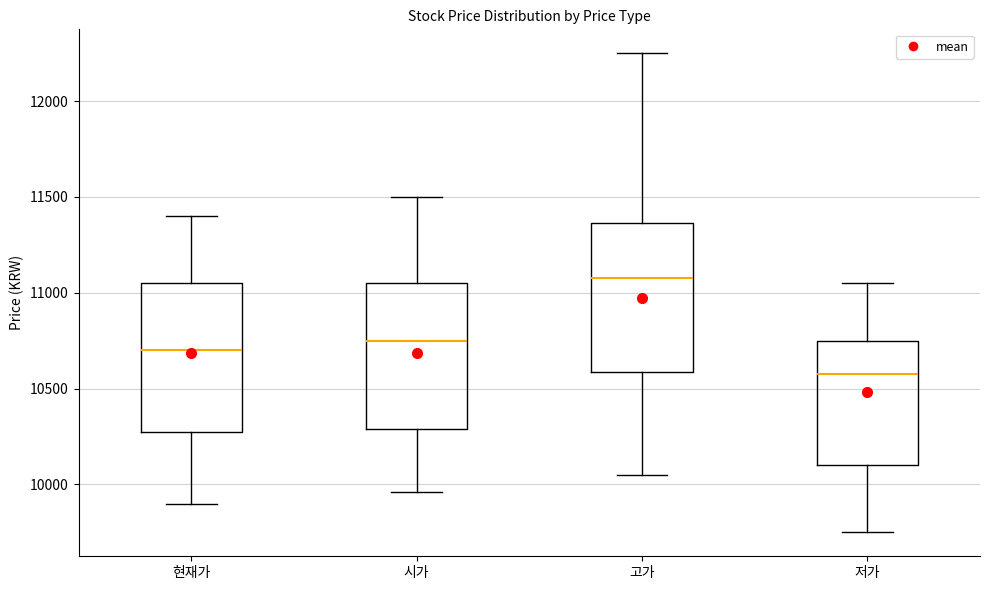

Which box has the highest median line?

고가